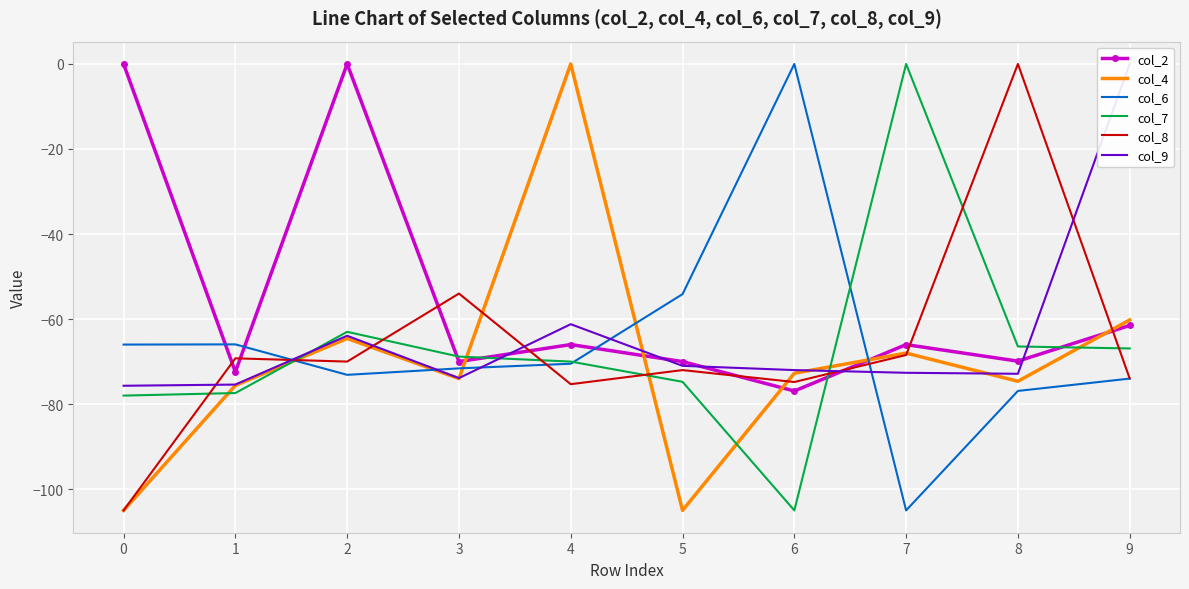

Is it true that col_6 equals -70.5 at 4?

True